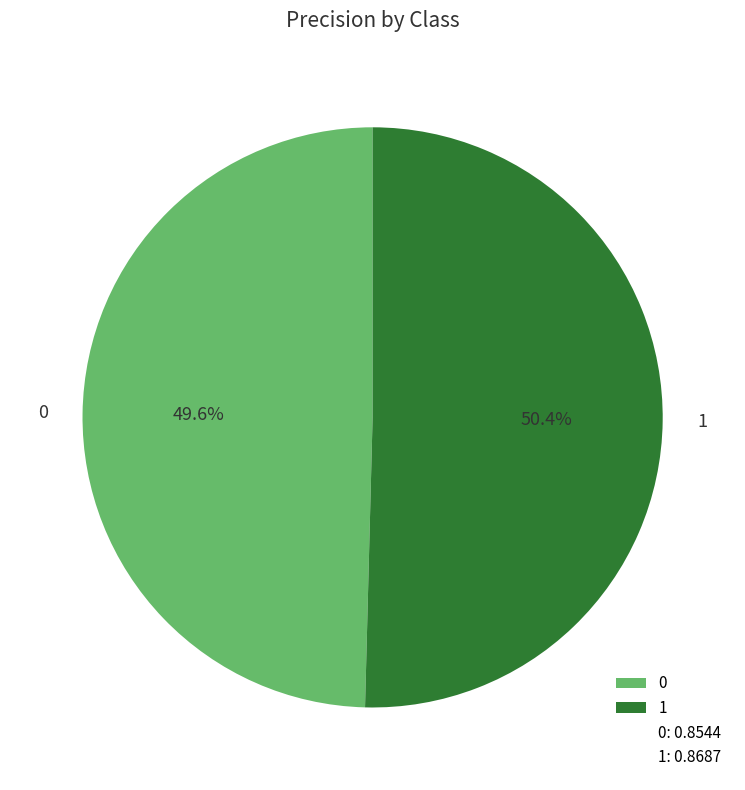

True or false: 1 accounts for 36% of the total.

False